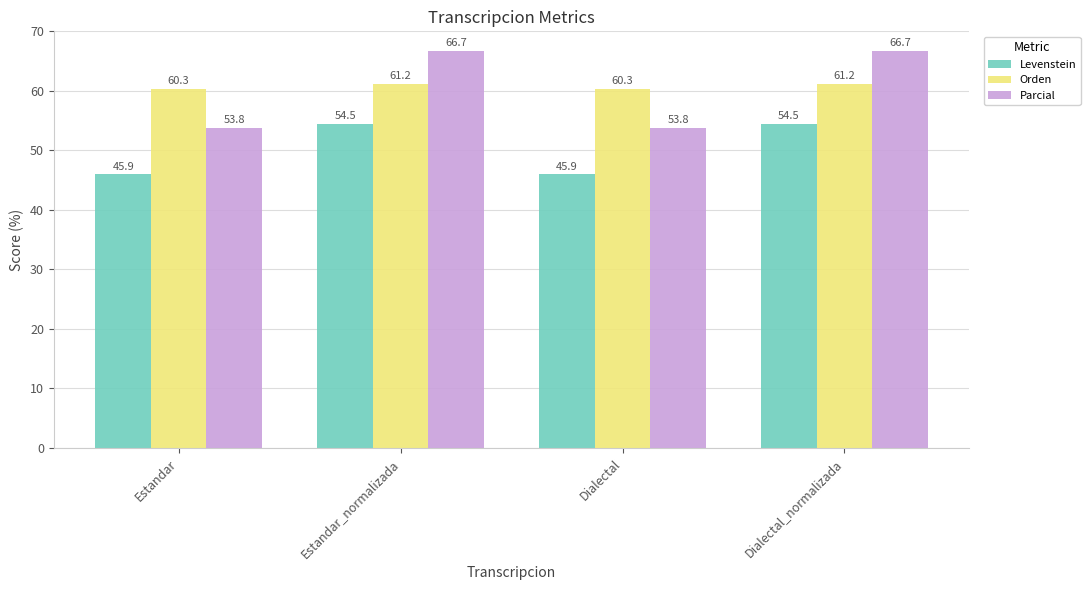

At which label does Orden first exceed 61?

Estandar_normalizada